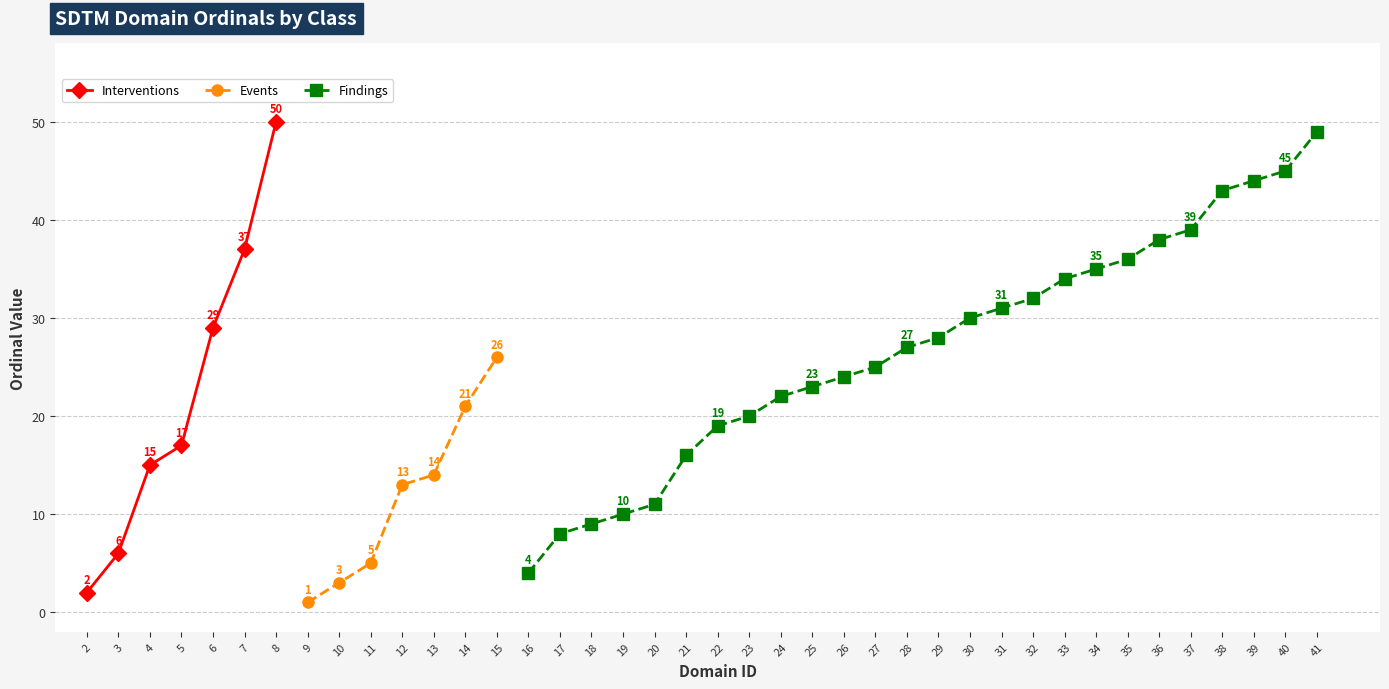

What is the value of the Interventions point at the 7th from the left?

50